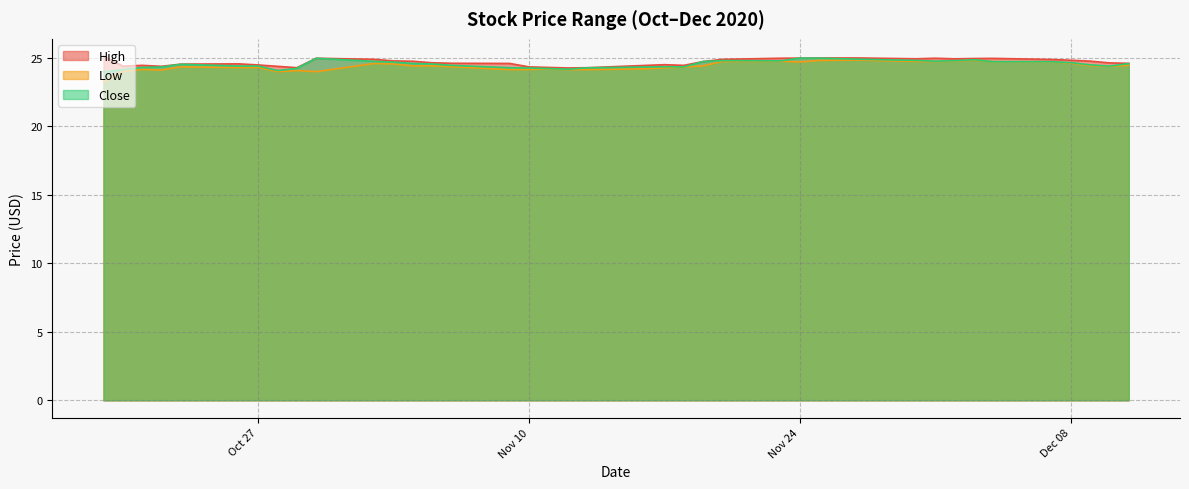

True or false: High has a value of 25.0 at 2020-12-01.

True